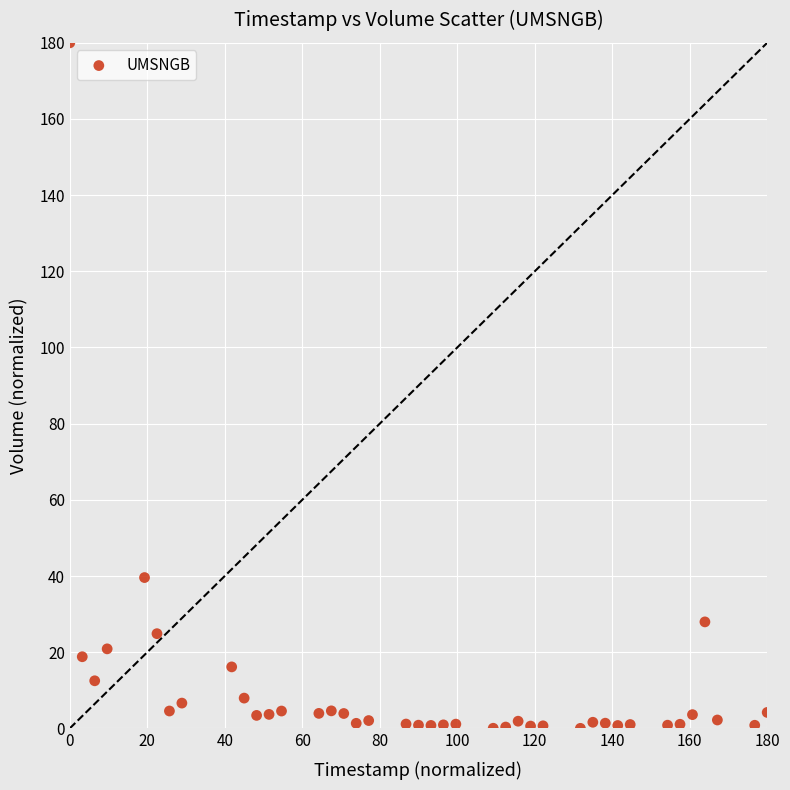

What Y value in the scatter plot is closest to 90?

39.6